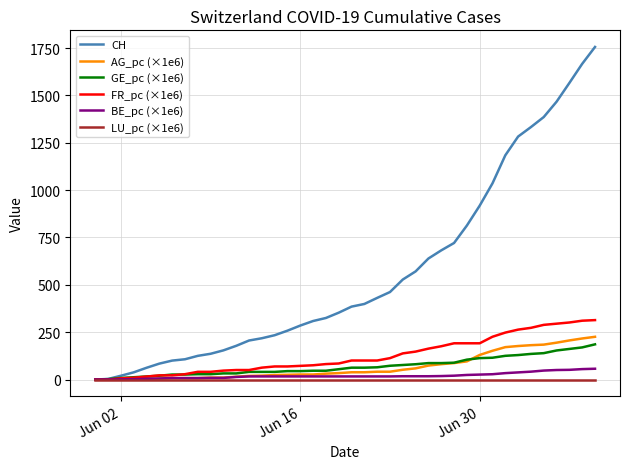

Which series has the widest spread of values?

CH